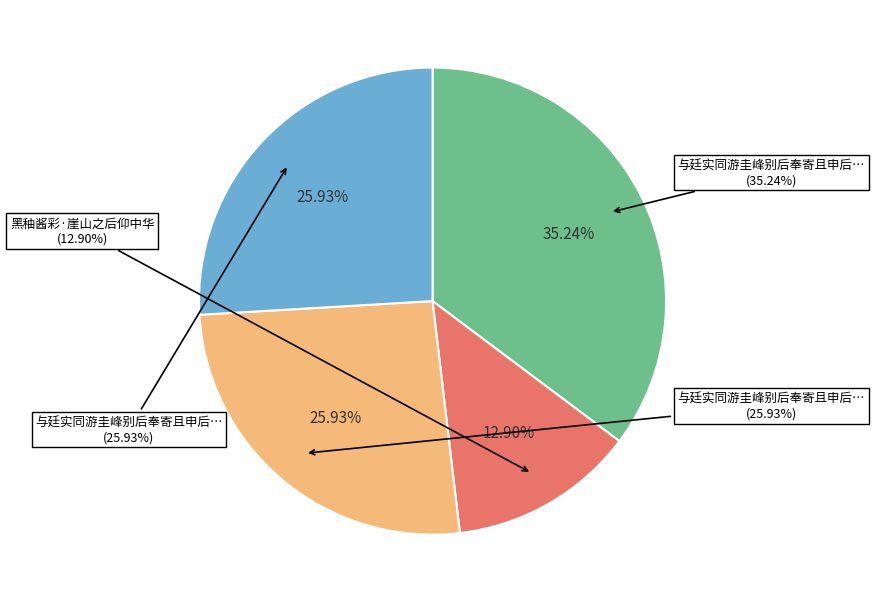

To the nearest percent, what percentage of the pie is 与廷实同游圭峰别后奉寄且申后来崖山之约 其一?

26%